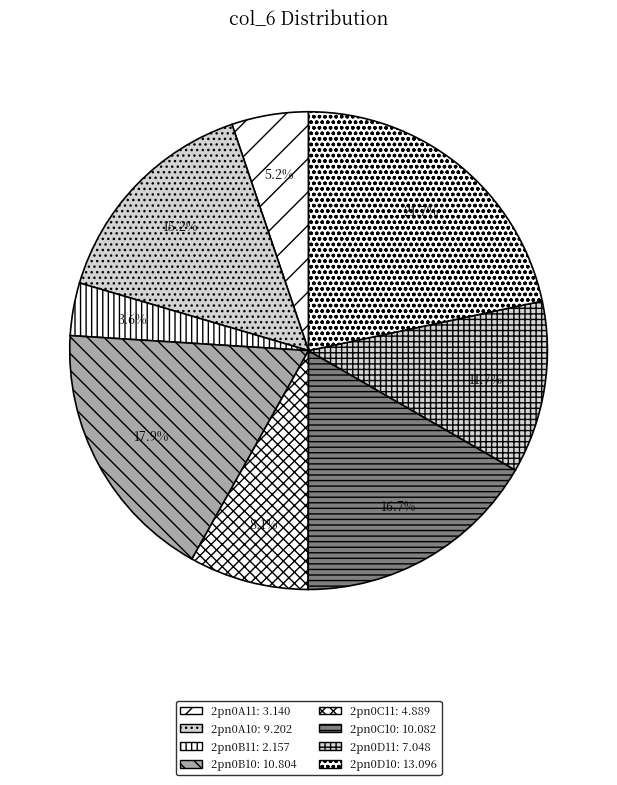

Does any single category account for the majority?

No